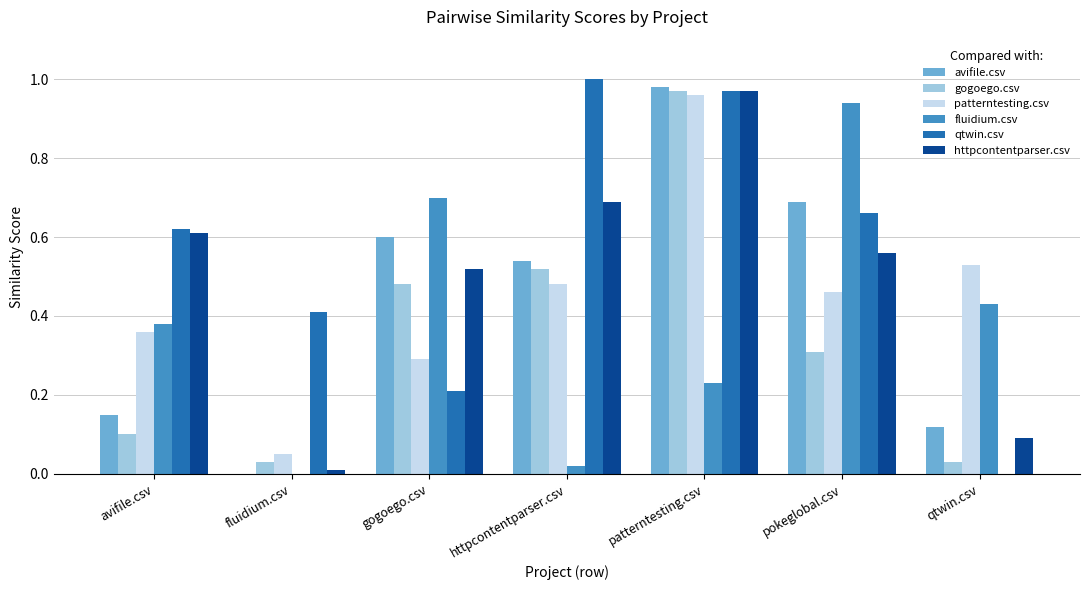

True or false: qtwin.csv has a value of 1.6 at patterntesting.csv.

False